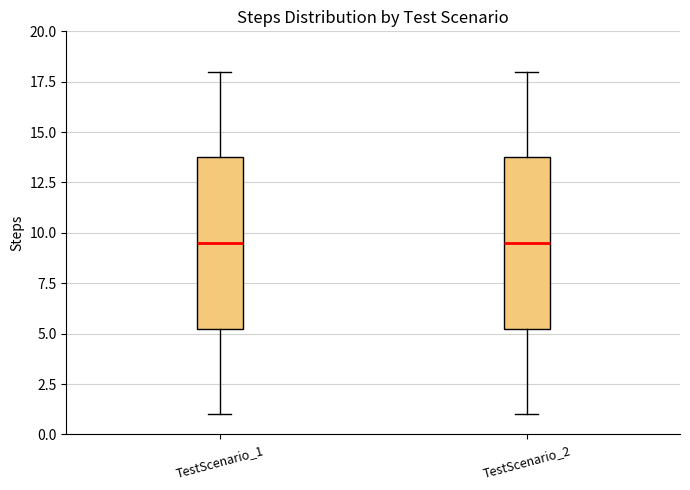

Reading left to right, read every box against the y-axis: the position of its median line, the range the box covers, and the ends of its whiskers. The values are not printed on the chart, so give them approximately, as read against the axis.

TestScenario_1: median 9.5, box 5.5 to 14.0, whiskers 1.0 to 18.0
TestScenario_2: median 9.5, box 5.5 to 14.0, whiskers 1.0 to 18.0